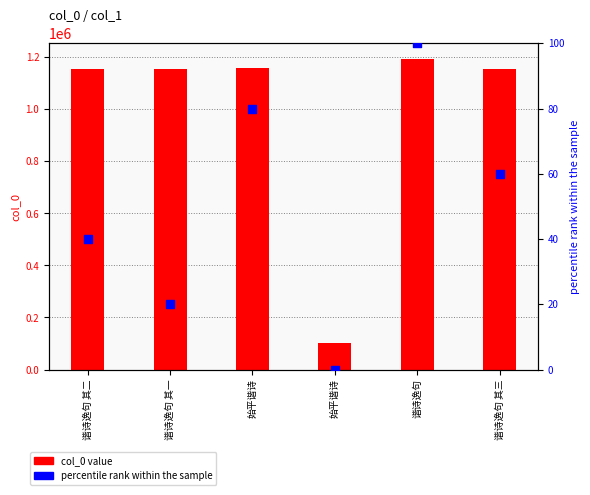

Which series has the widest spread of Y values?

col_0 value